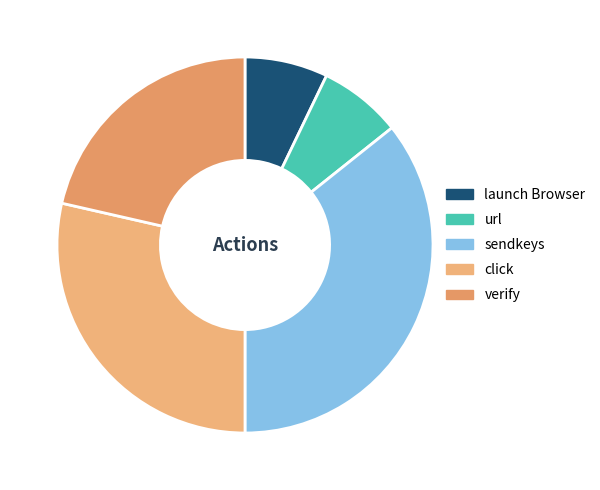

Which slice is the smallest?

launch Browser